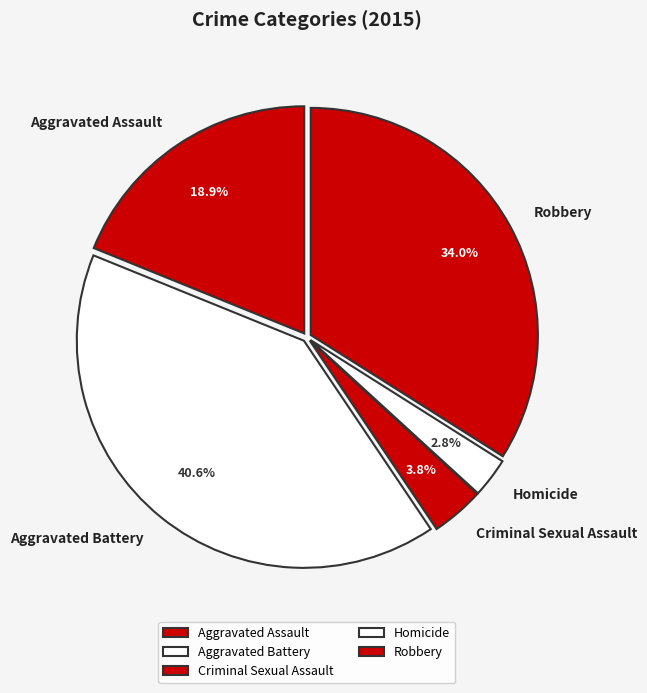

What is the largest slice in the pie chart?

Aggravated Battery